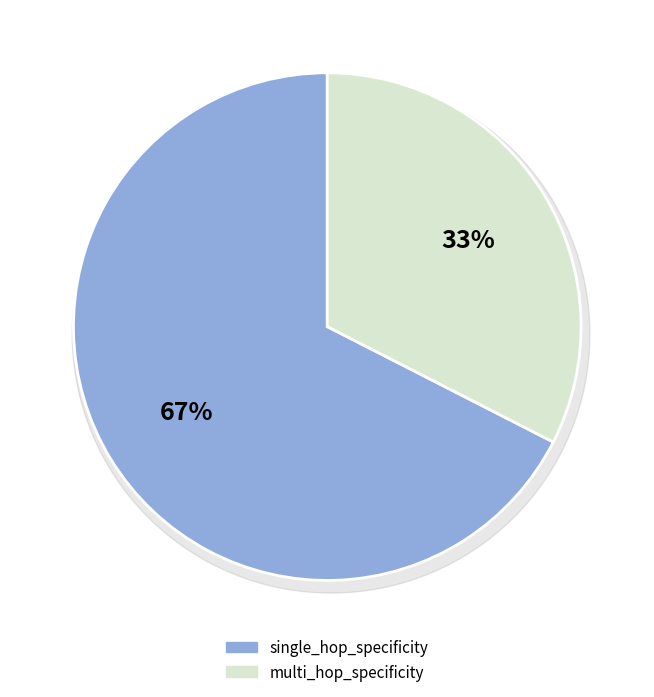

Combined, do multi_hop_specificity and single_hop_specificity account for over 50%?

Yes